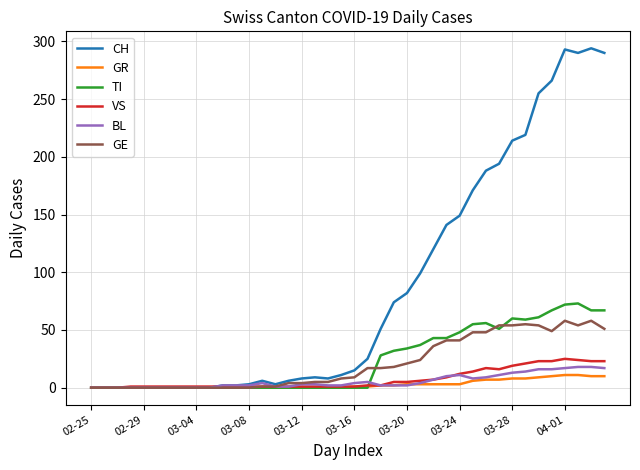

Which series has the widest spread of values?

CH